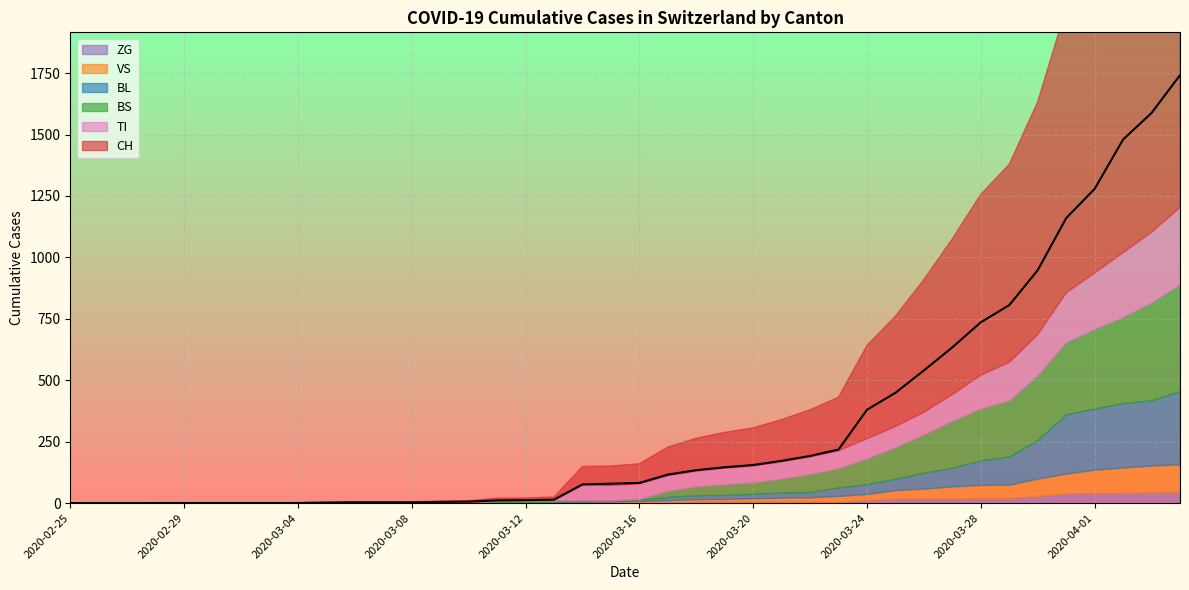

How many data points in BL are above 5?

19